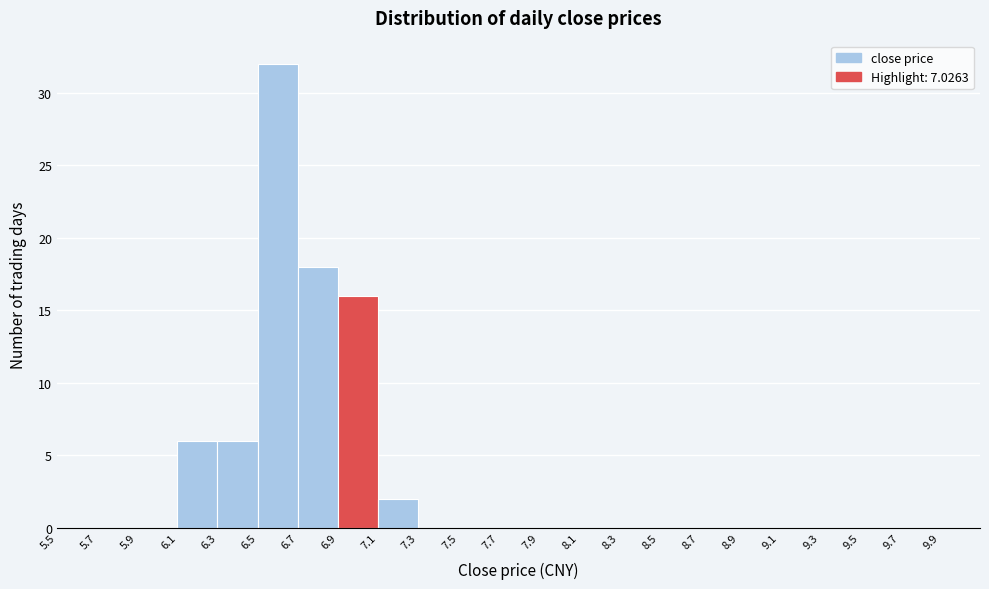

Which range on the x-axis has the tallest bar?

6.5 to 6.7